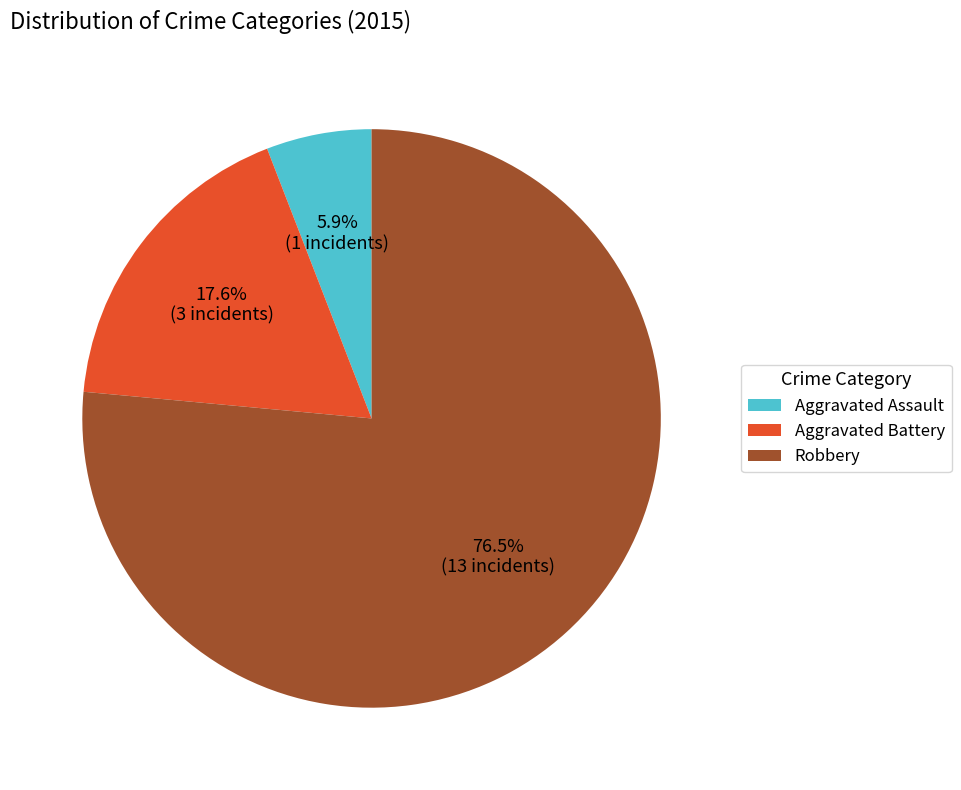

What portion of the pie excludes Aggravated Battery?

82.4%